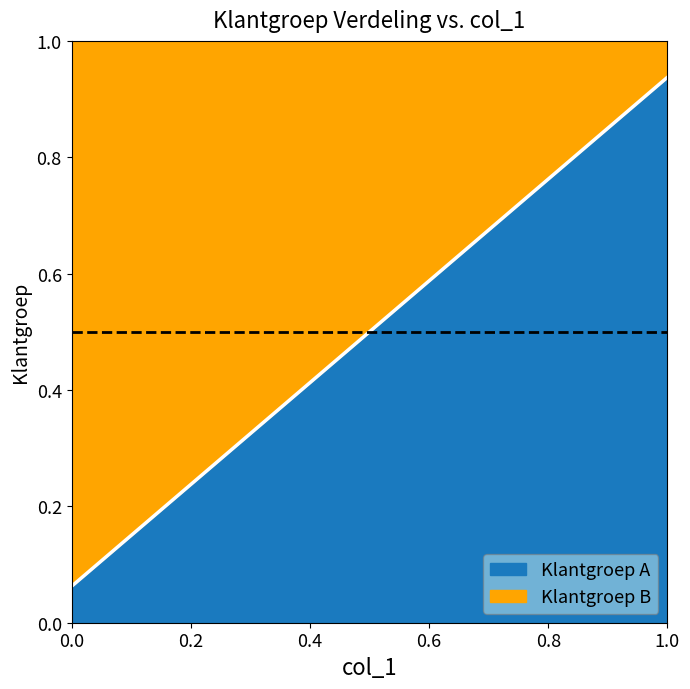

What is the average value?

0.5